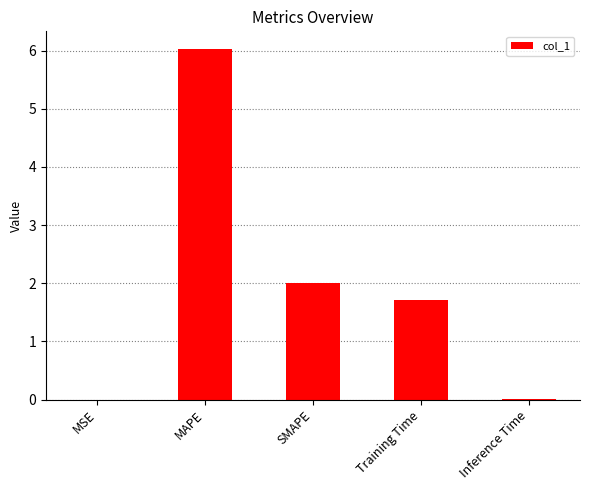

At which label is the value closest to 3?

SMAPE